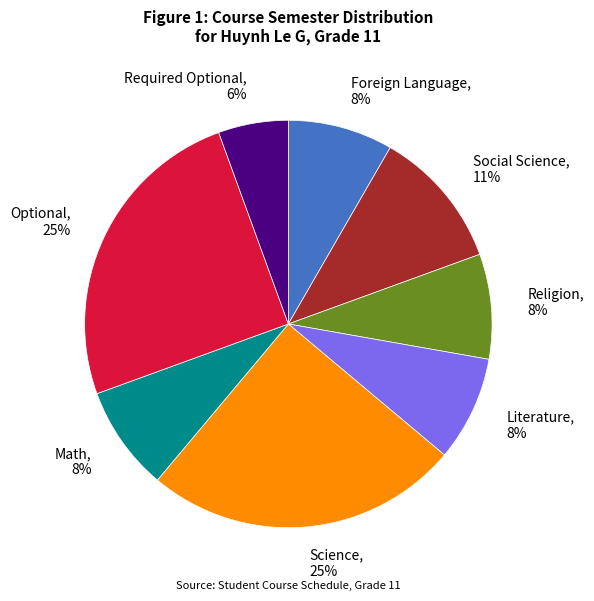

Do Literature, 8% and Foreign Language, 8% together represent more than half of the pie?

No